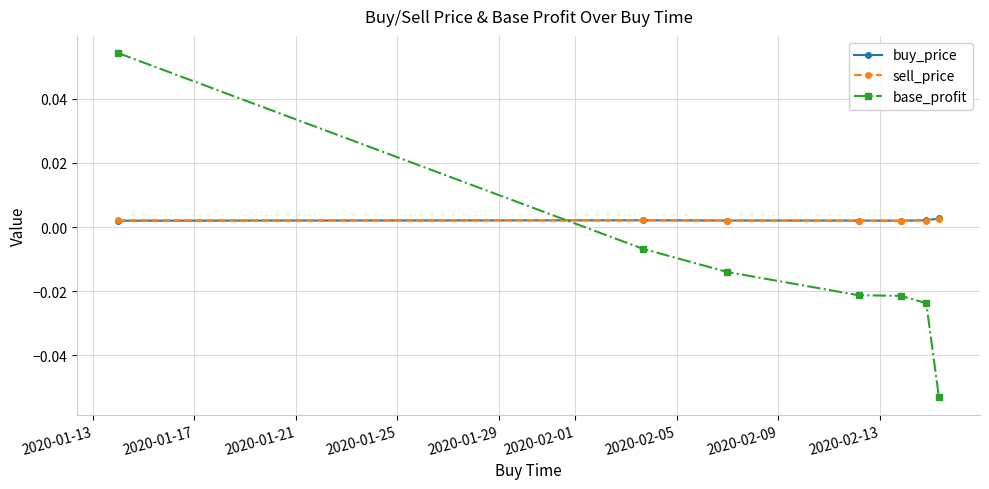

Which series has the widest spread of values?

base_profit